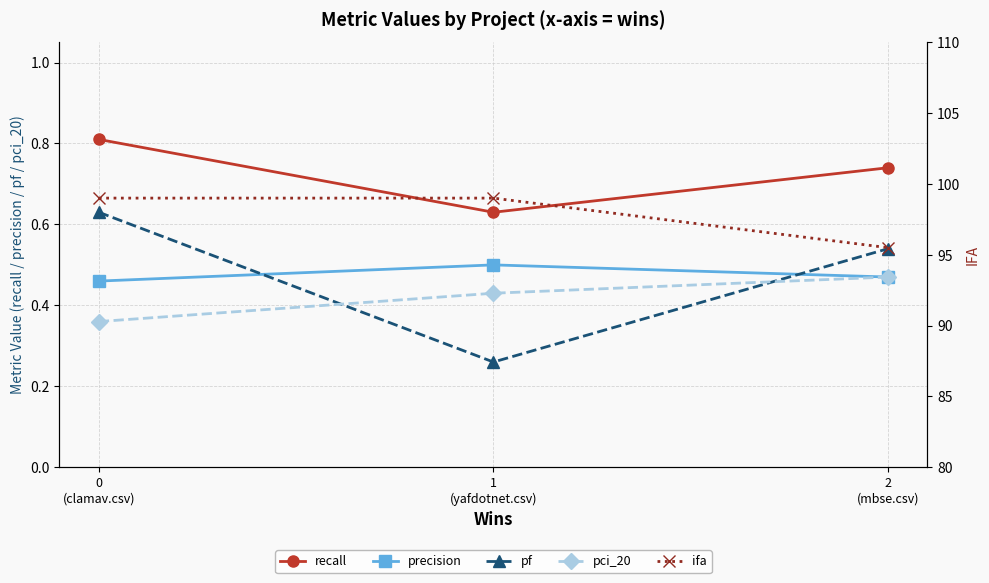

What is the sum of all precision values?

1.4